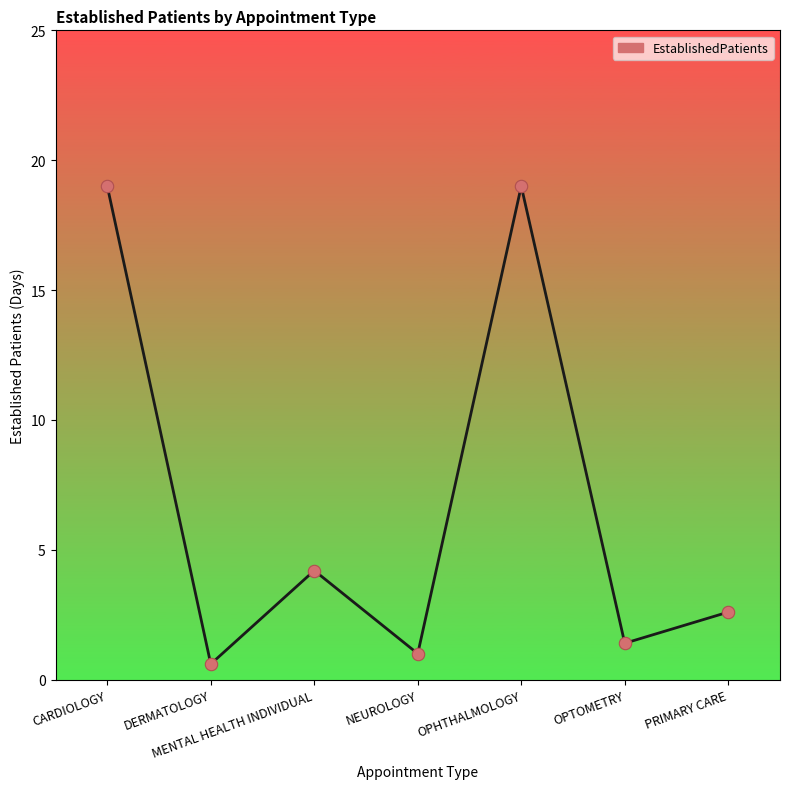

Which has a higher value, PRIMARY CARE or MENTAL HEALTH INDIVIDUAL?

MENTAL HEALTH INDIVIDUAL